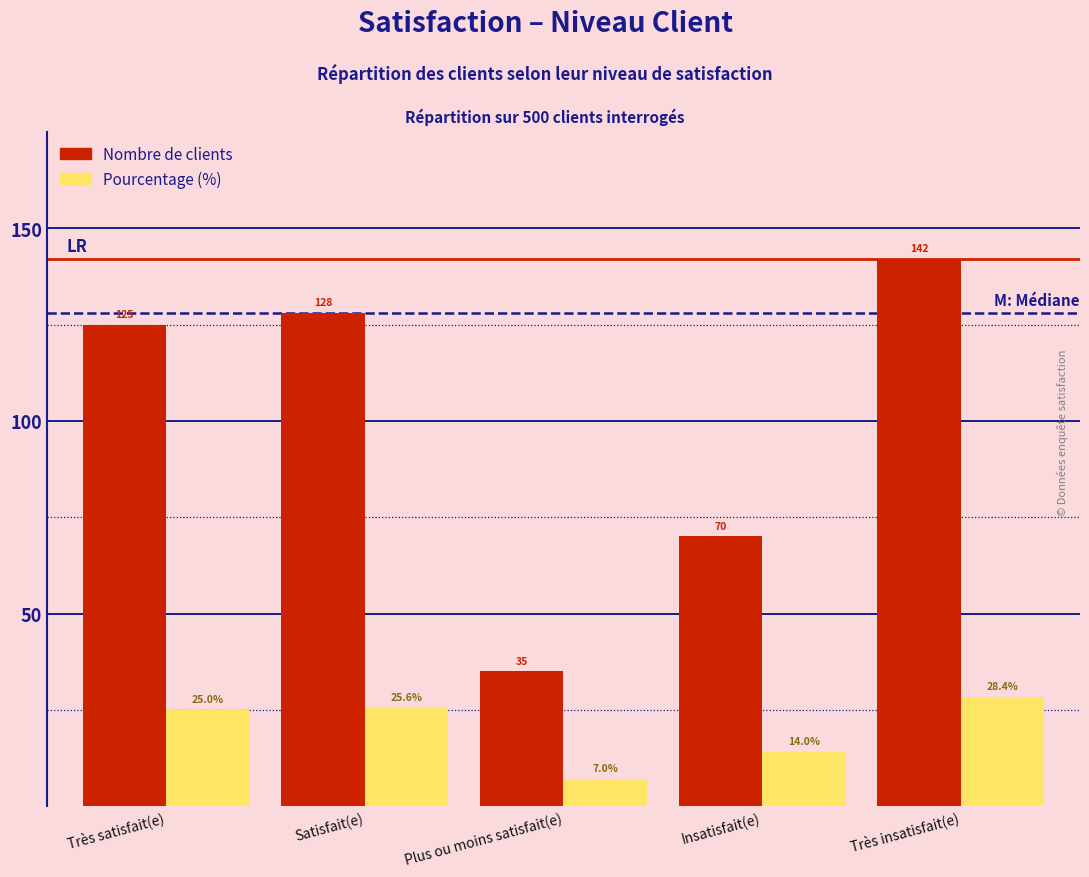

Reading left to right, transcribe all the data shown in this chart.

Nombre de clients: Très satisfait(e)=125.0	Satisfait(e)=128.0	Plus ou moins satisfait(e)=35.0	Insatisfait(e)=70.0	Très insatisfait(e)=142.0
Pourcentage (%): Très satisfait(e)=25.0	Satisfait(e)=25.6	Plus ou moins satisfait(e)=7.0	Insatisfait(e)=14.0	Très insatisfait(e)=28.4